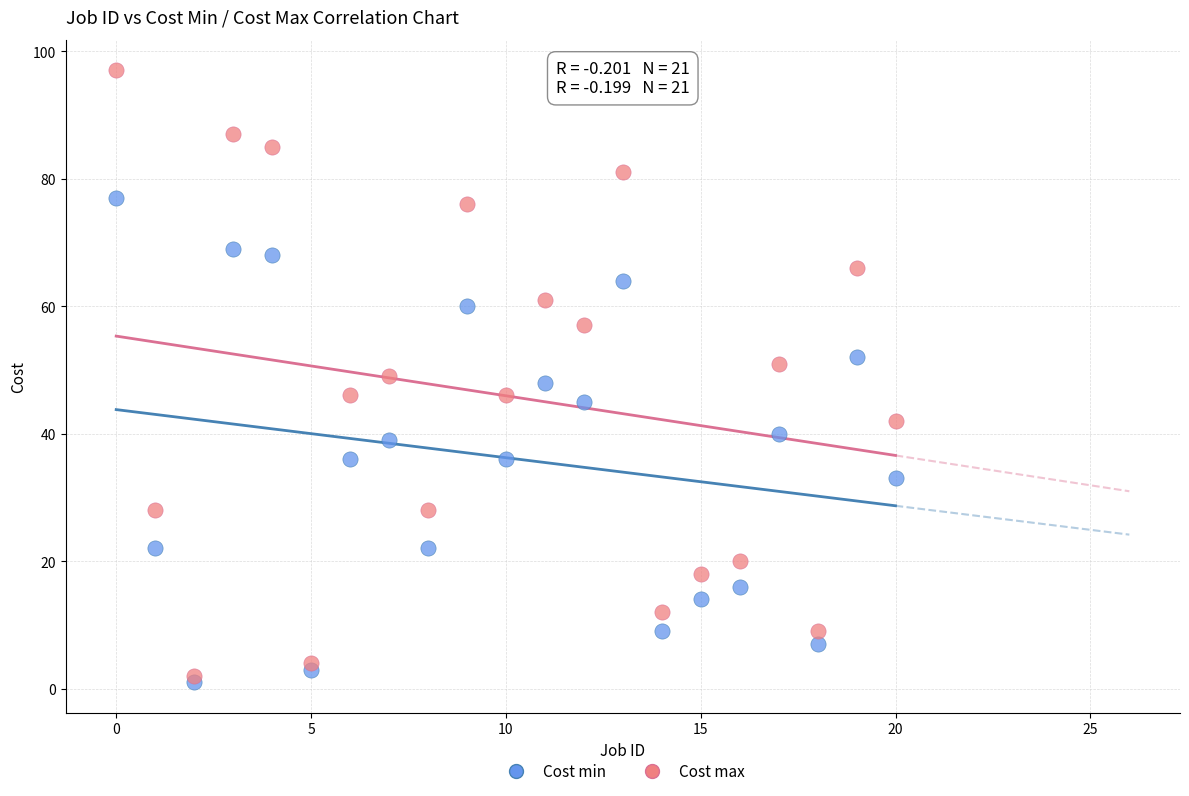

What are all the series names shown in the legend?

Cost min, Cost max